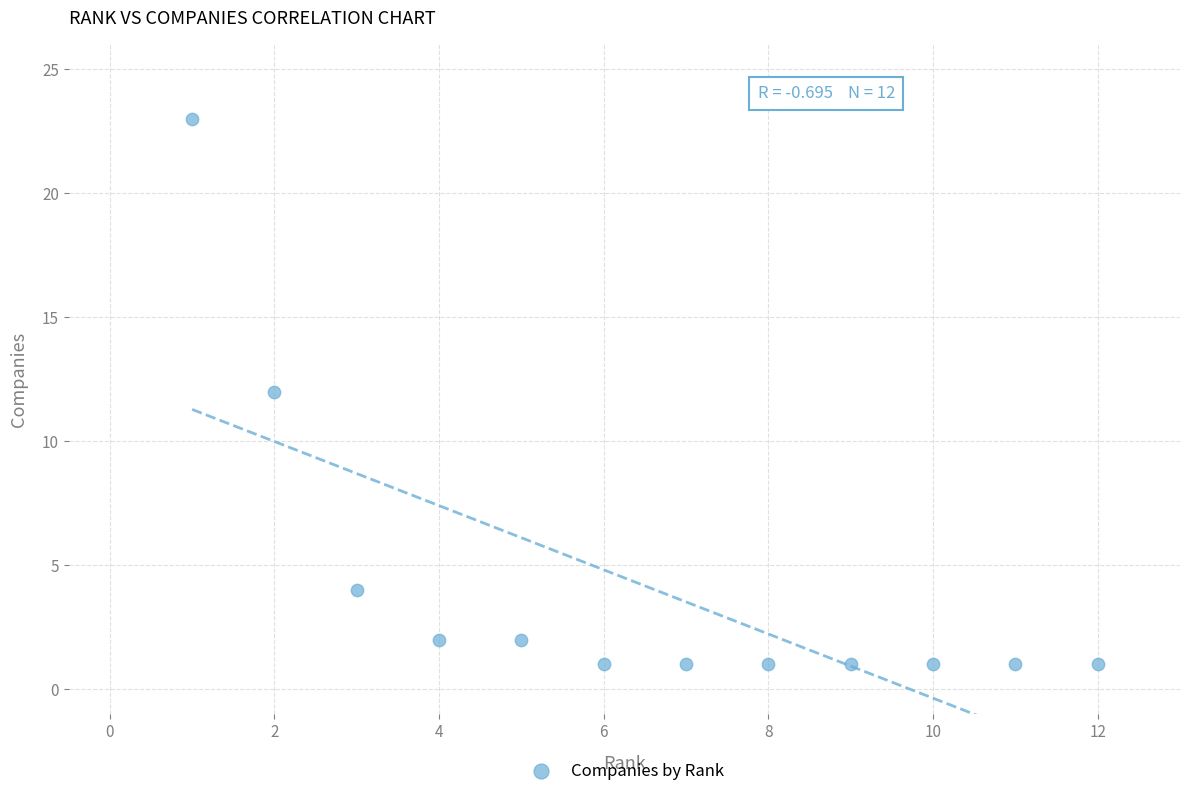

What is the range of Y values (max minus min)?

22